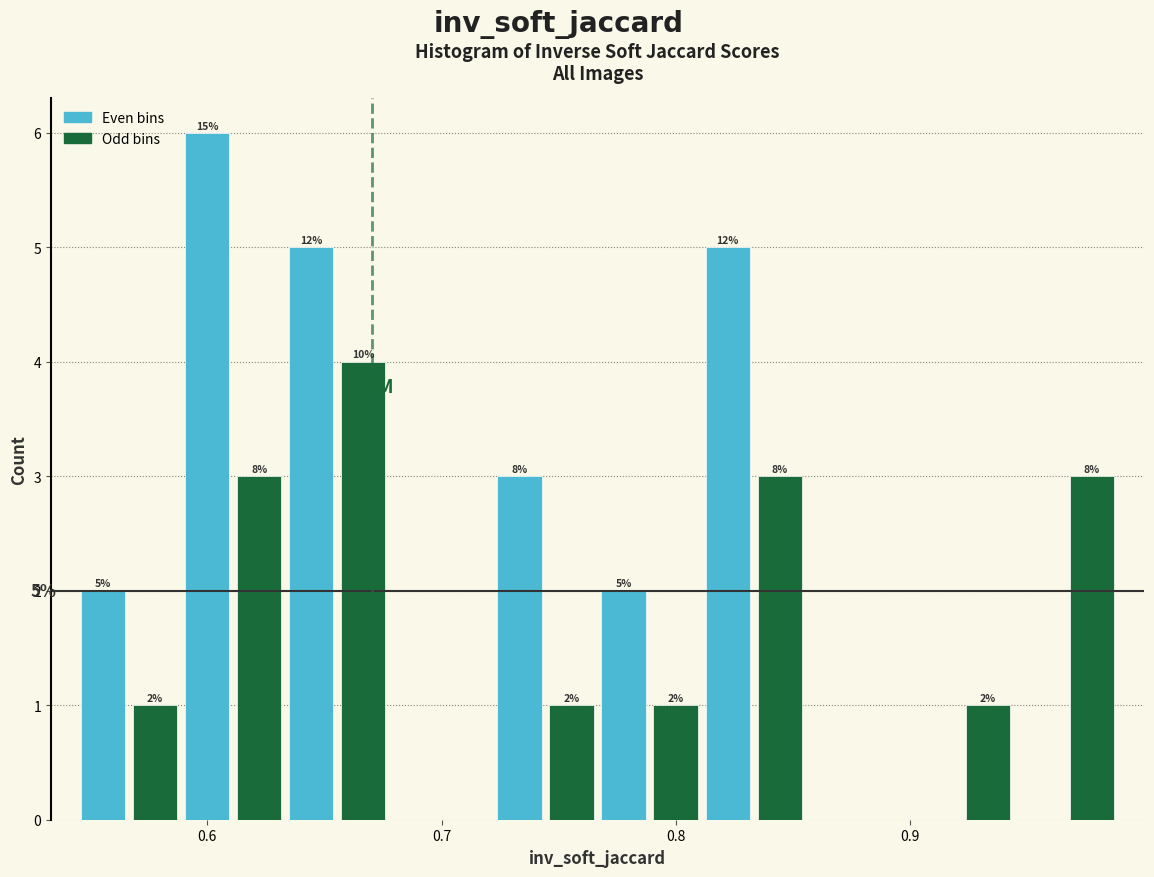

Read against the x-axis, roughly where is the centre of the tallest bar?

0.60